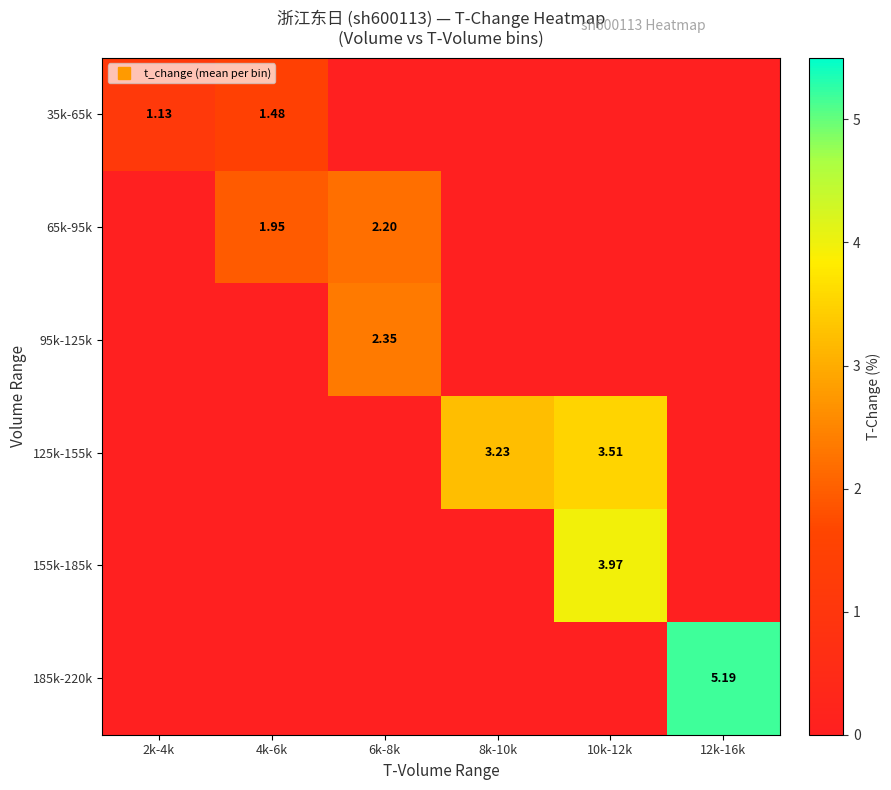

How many values in the 35k-65k series exceed 0?

2